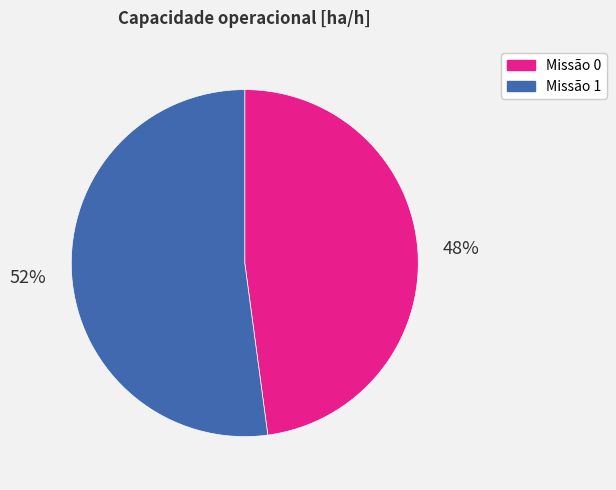

Which category has the biggest portion of the pie?

Missão 1